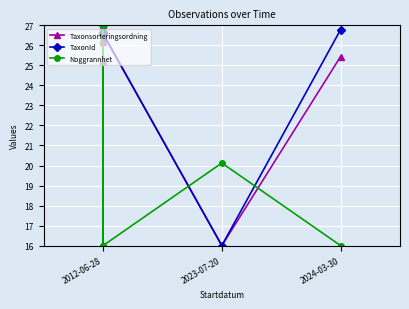

True or false: TaxonId has a value of 26.8 at 7.

True